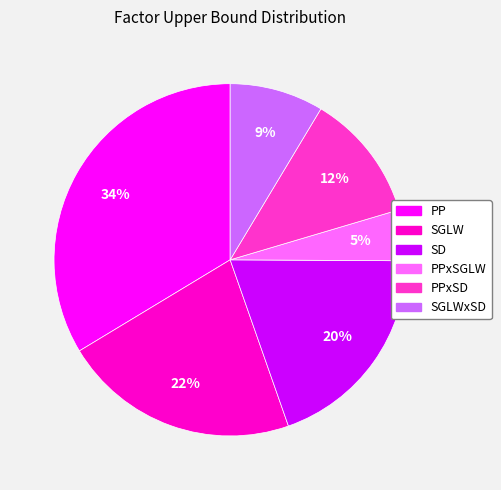

How many slices are in this pie chart?

6